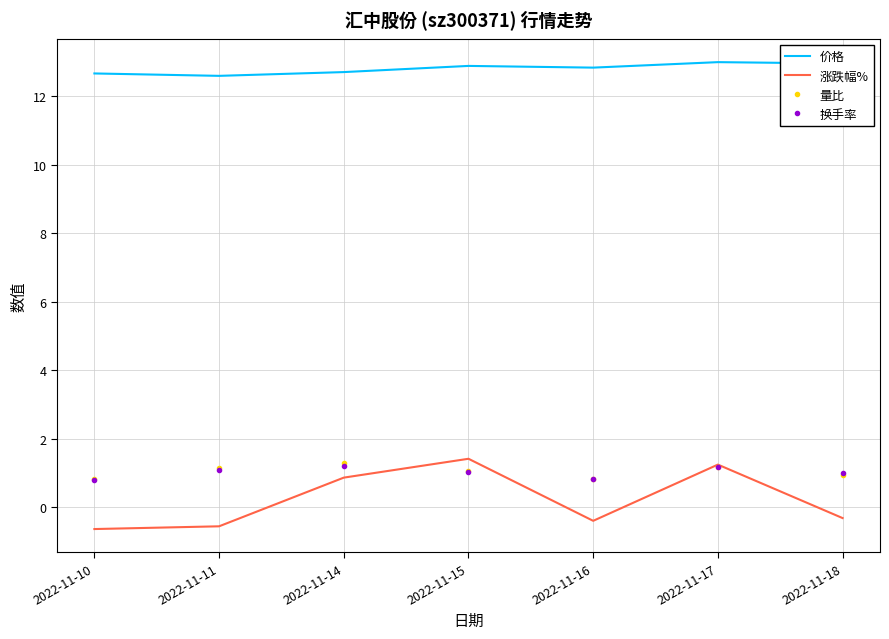

What is the difference between the highest and lowest values at 2022-11-16?

13.2